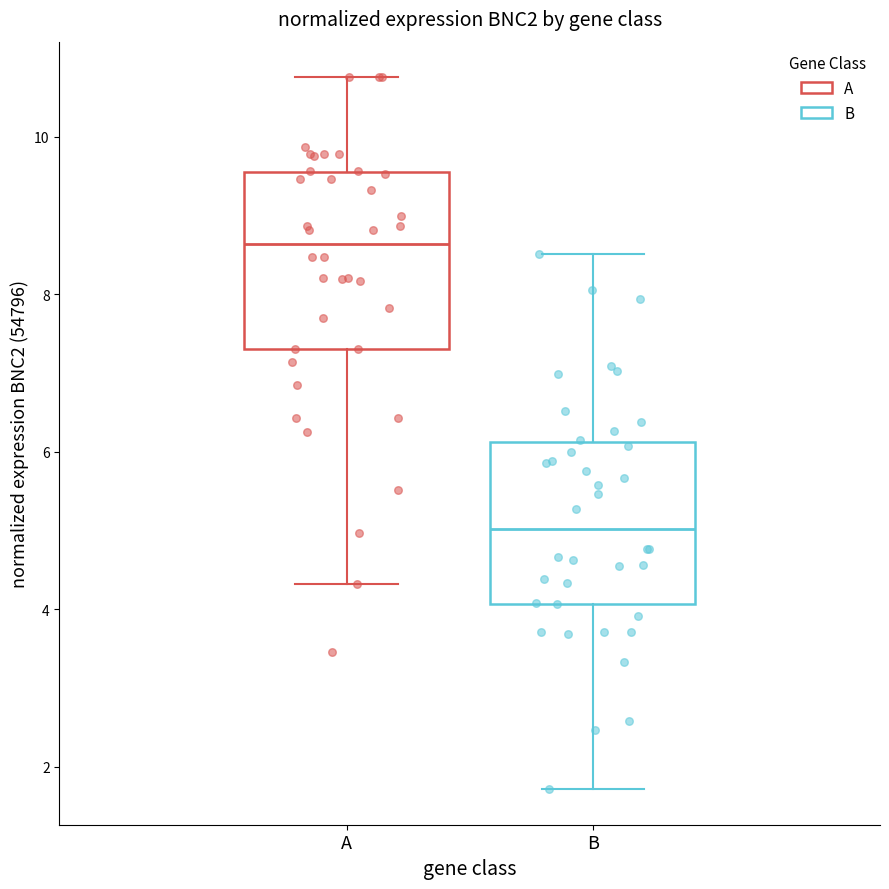

Where does the upper whisker of the box for B end on the y-axis? The values are not printed on the chart, so give them approximately, as read against the axis.

8.6